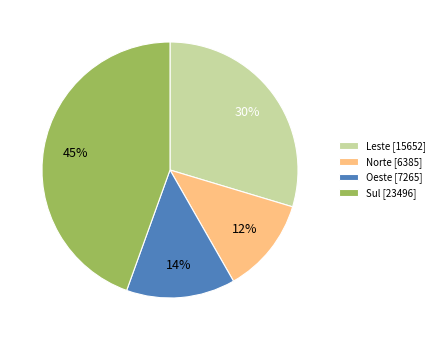

Does any single category account for the majority?

No